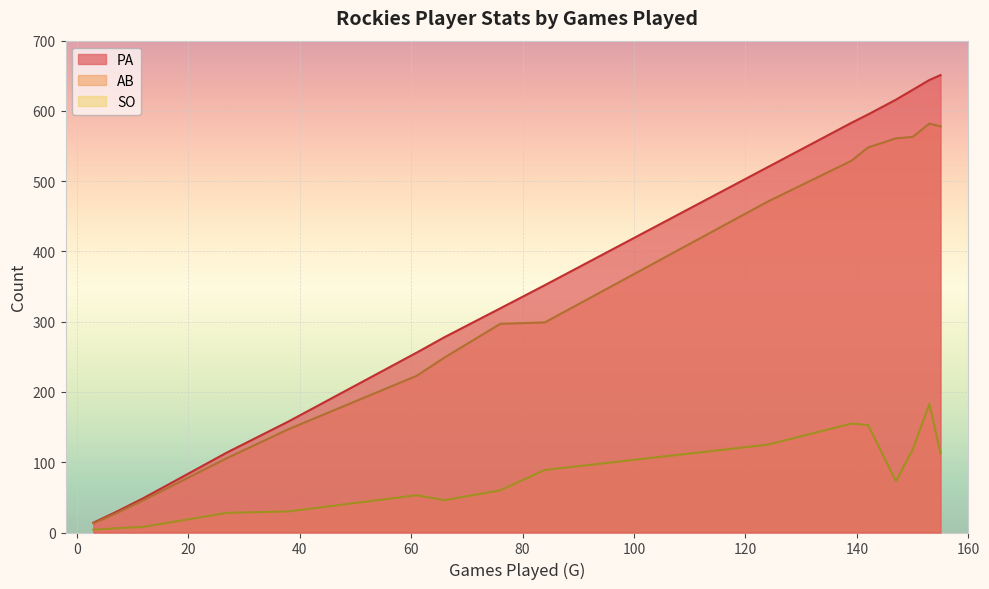

How many lines are shown in the chart?

3